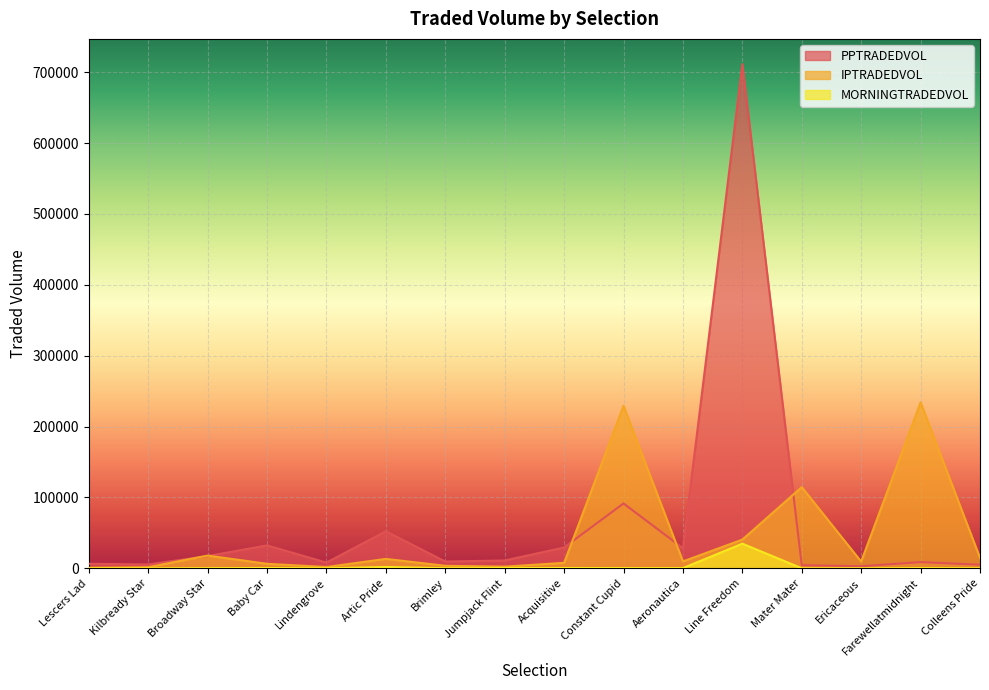

What is the difference between the highest and lowest values at Broadway Star?

17760.9